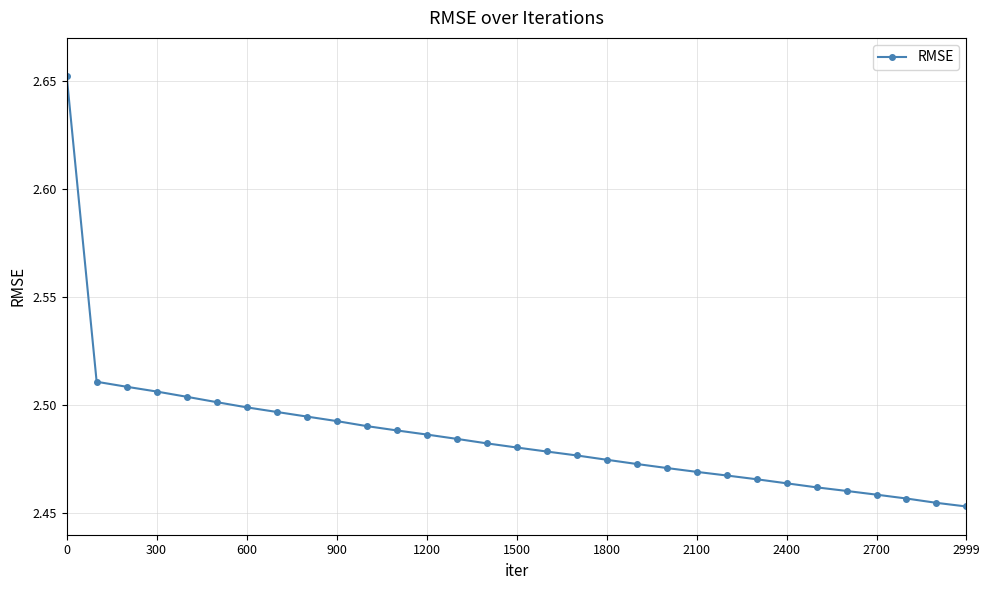

What is the sum of all values?

77.1